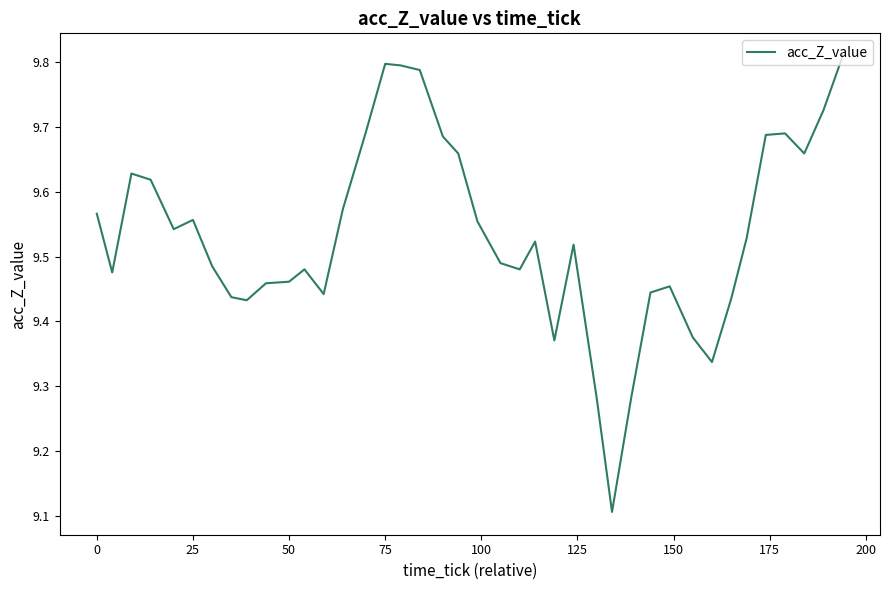

What is the difference between the maximum and minimum values?

0.7